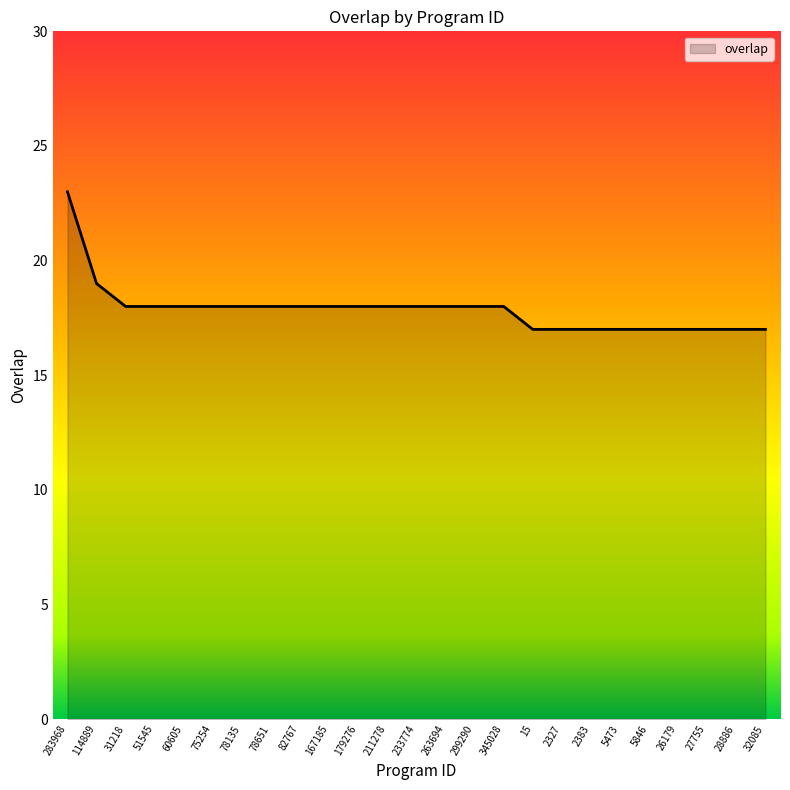

True or false: the data shows 18 at 263694.

True